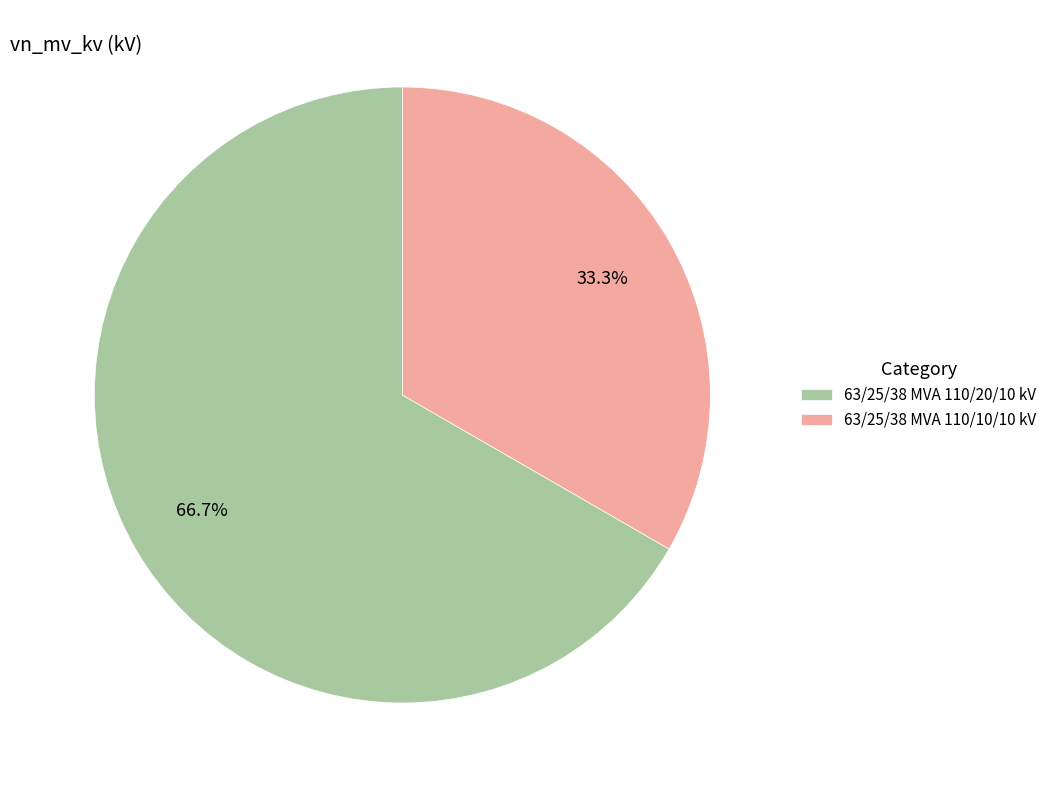

To the nearest percent, what is the average slice percentage?

50%